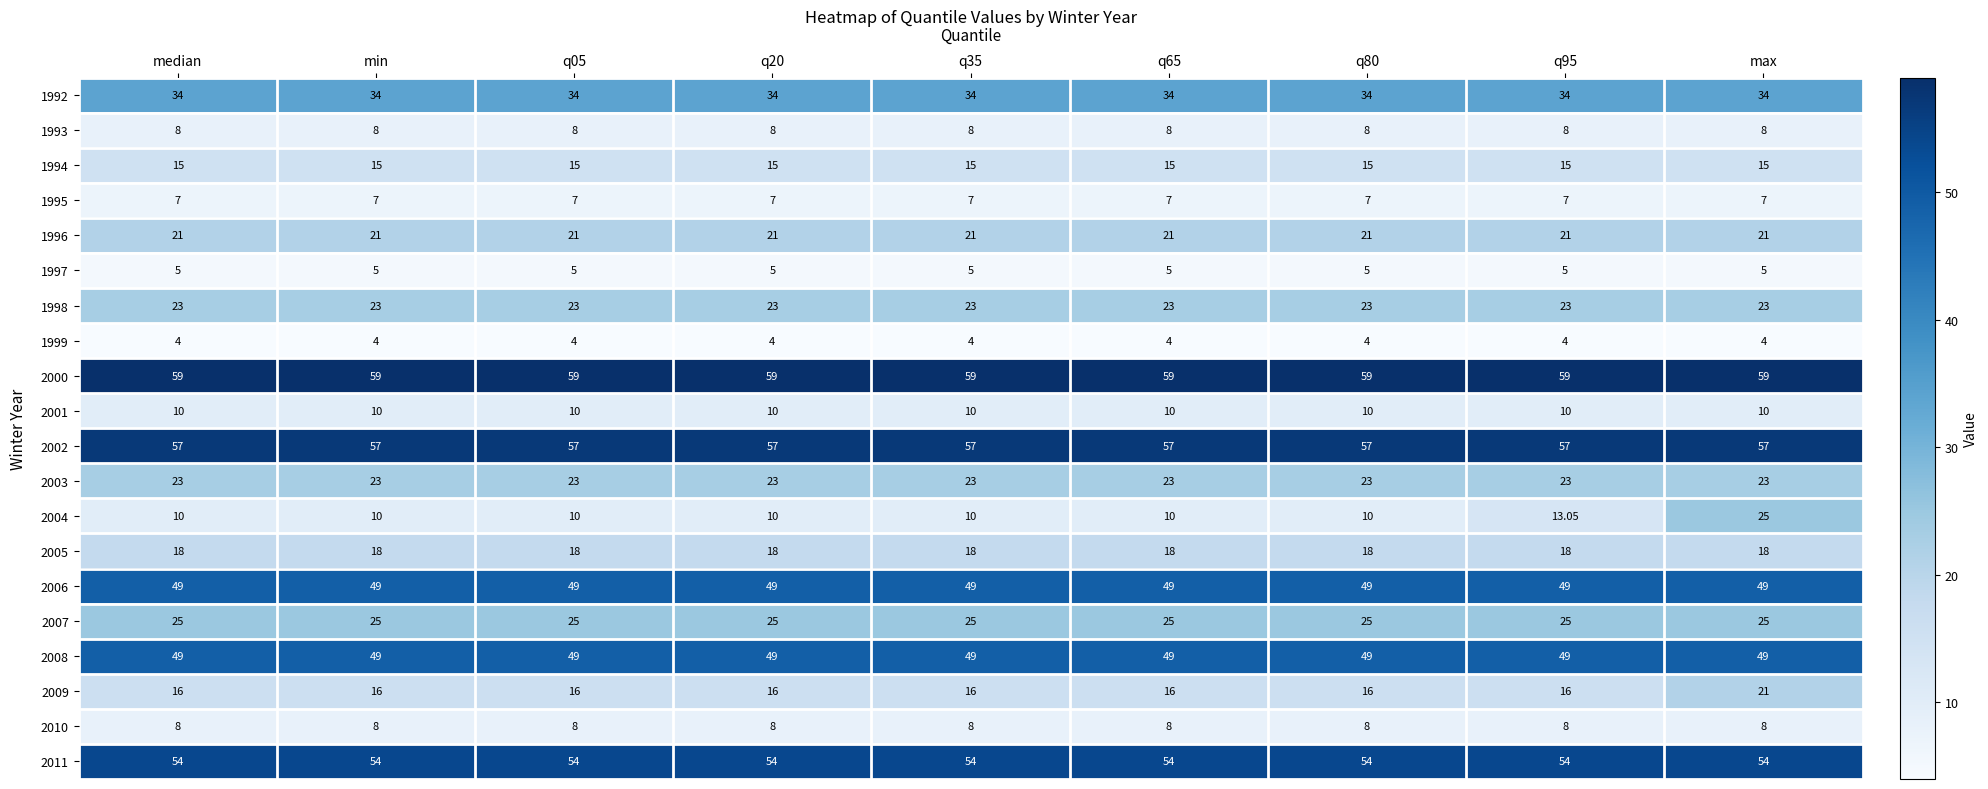

Is the value of 1993 at q05 greater than the value of 1992 at q35?

No